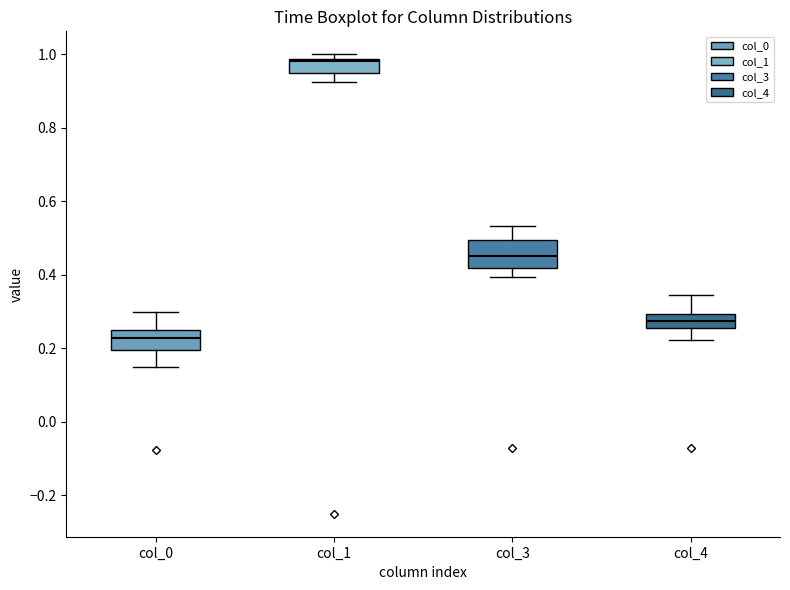

Reading left to right, read every box against the y-axis: the position of its median line, the range the box covers, and the ends of its whiskers. The values are not printed on the chart, so give them approximately, as read against the axis.

col_0: median 0.22, box 0.20 to 0.26, whiskers 0.16 to 0.30
col_1: median 0.98 (just below the box's upper edge), box 0.96 to 0.98, whiskers 0.92 to 1.00
col_3: median 0.46, box 0.42 to 0.50, whiskers 0.40 to 0.54
col_4: median 0.28, box 0.26 to 0.30, whiskers 0.22 to 0.34